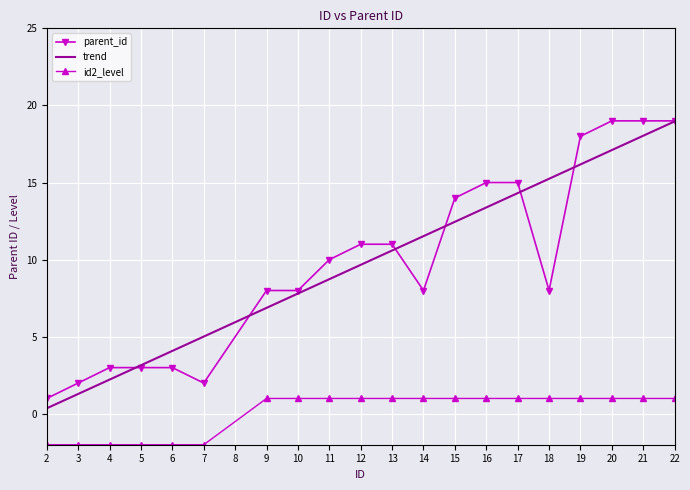

What is the maximum value for parent_id?

19